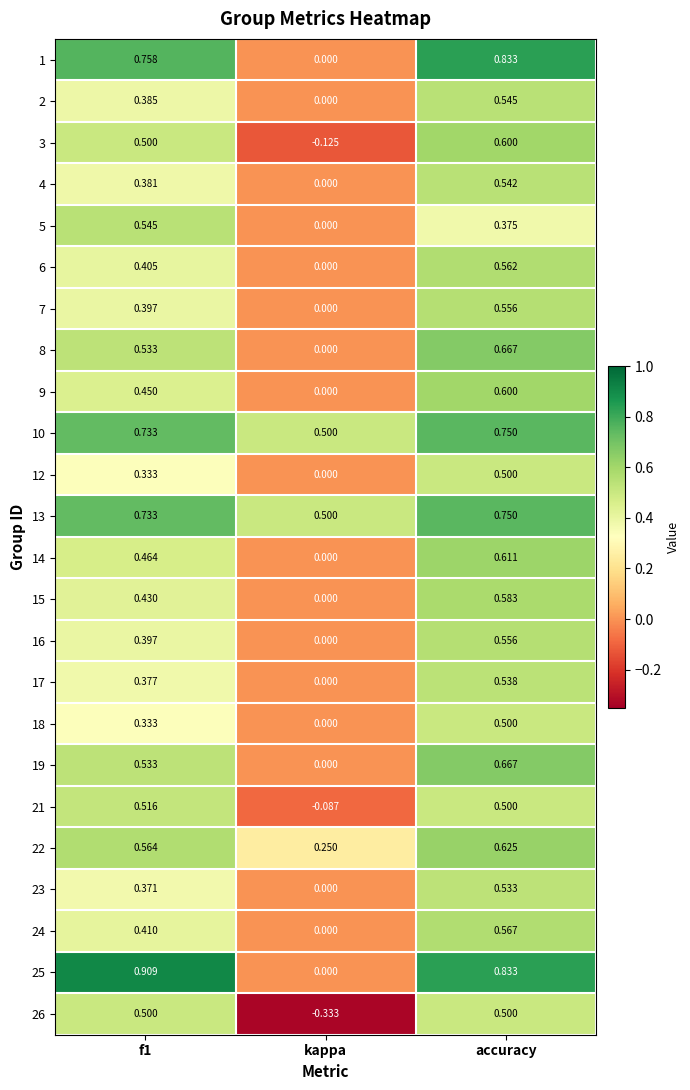

Where is 18 nearest to the value 0?

kappa